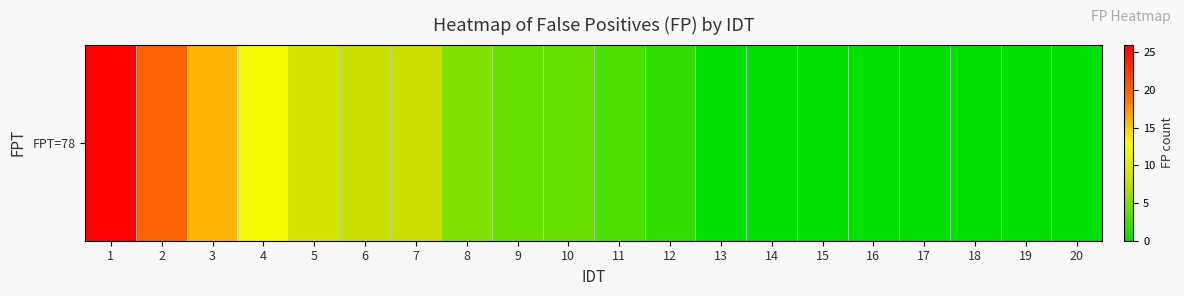

The chart shows a value of -15 at 15. True or false?

False